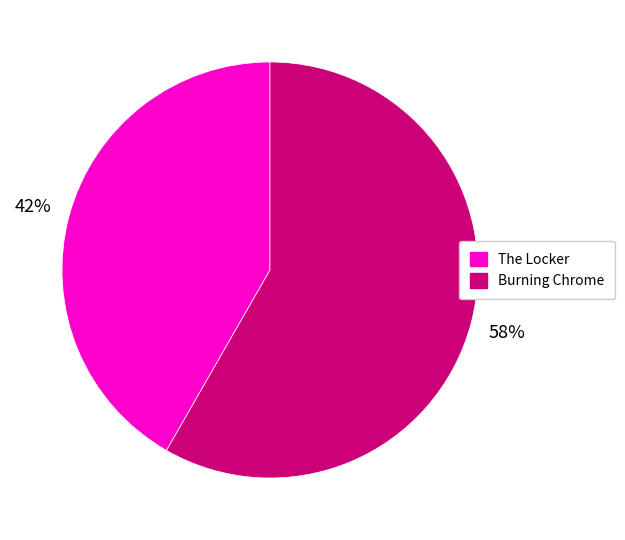

To the nearest percent, what is the average slice percentage?

50%